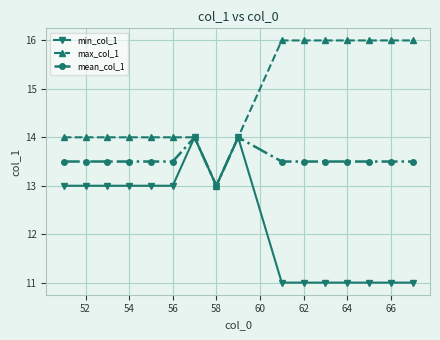

Which series has the largest total across all categories?

max_col_1